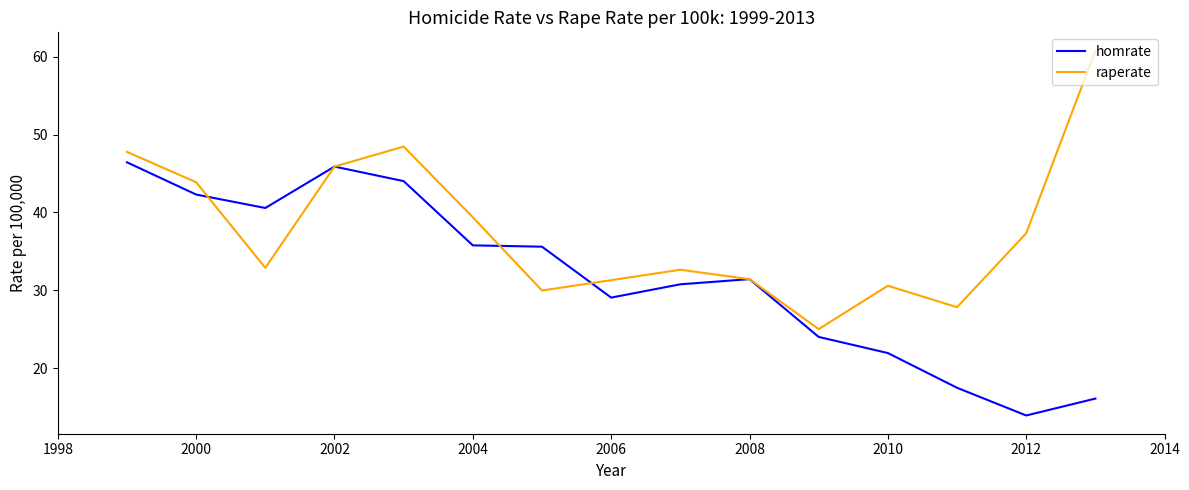

What is the lowest value of the raperate series?

25.0